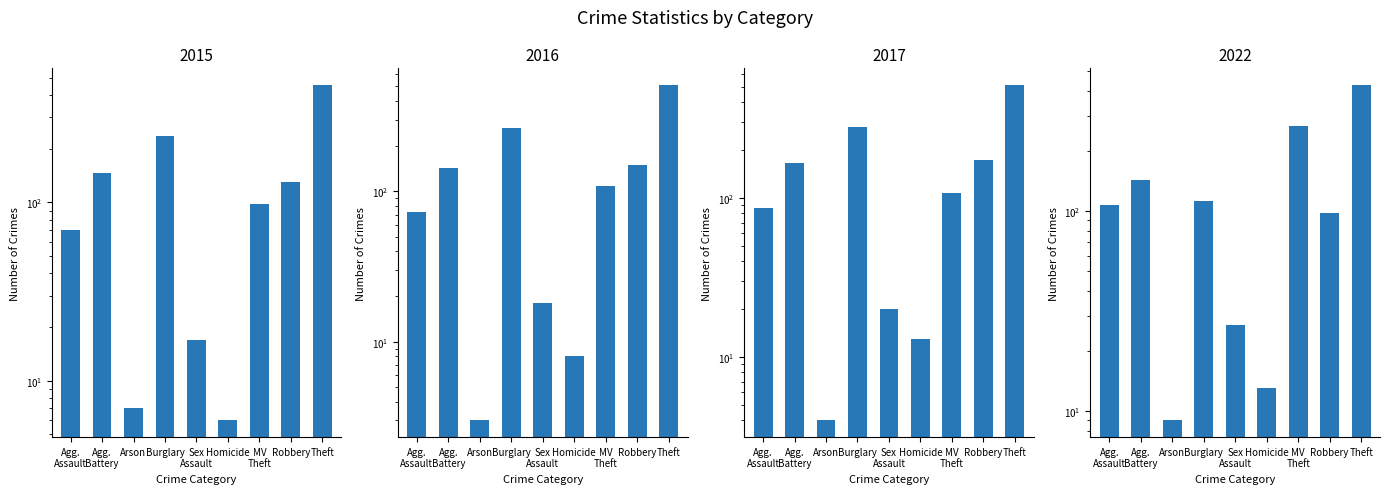

Read the 2015 value at Homicide.

6